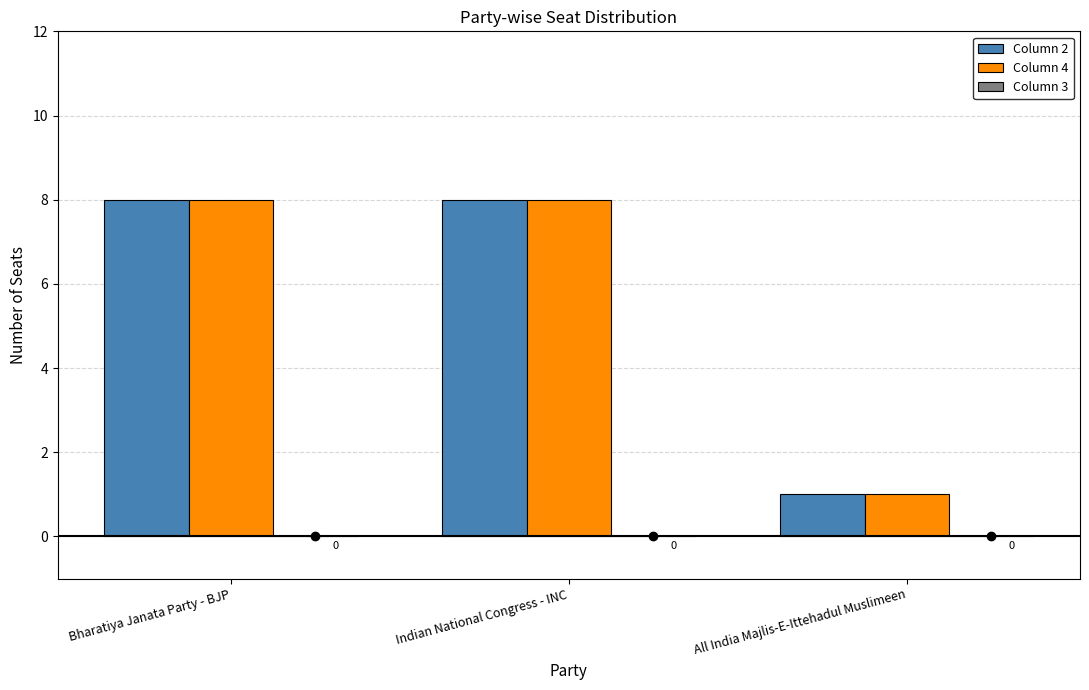

Does the chart contain any negative values?

No